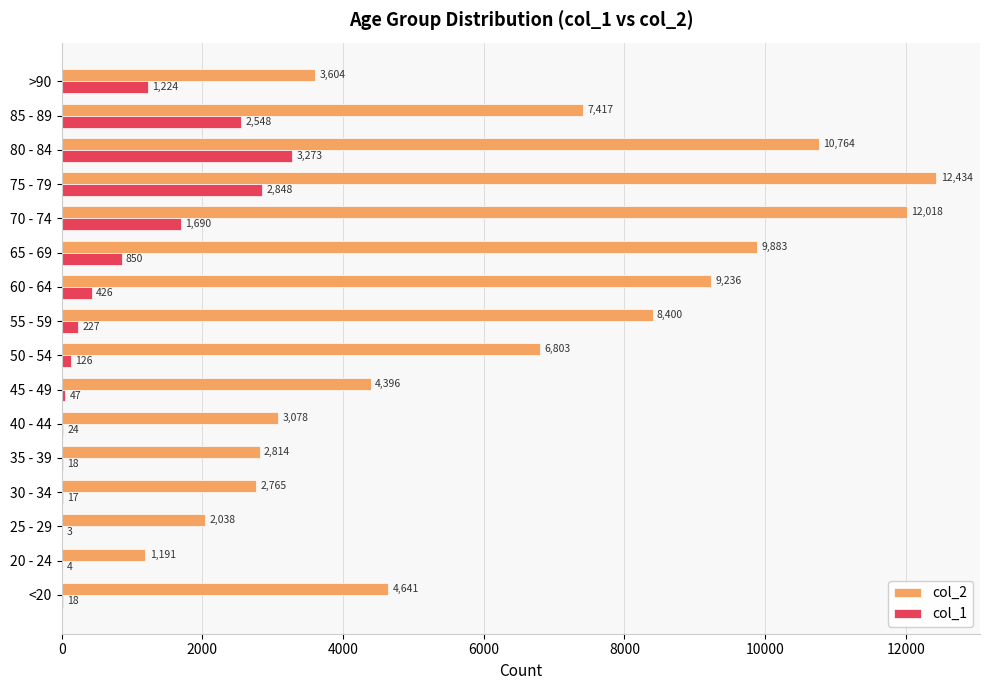

What is the maximum value for col_1?

3273